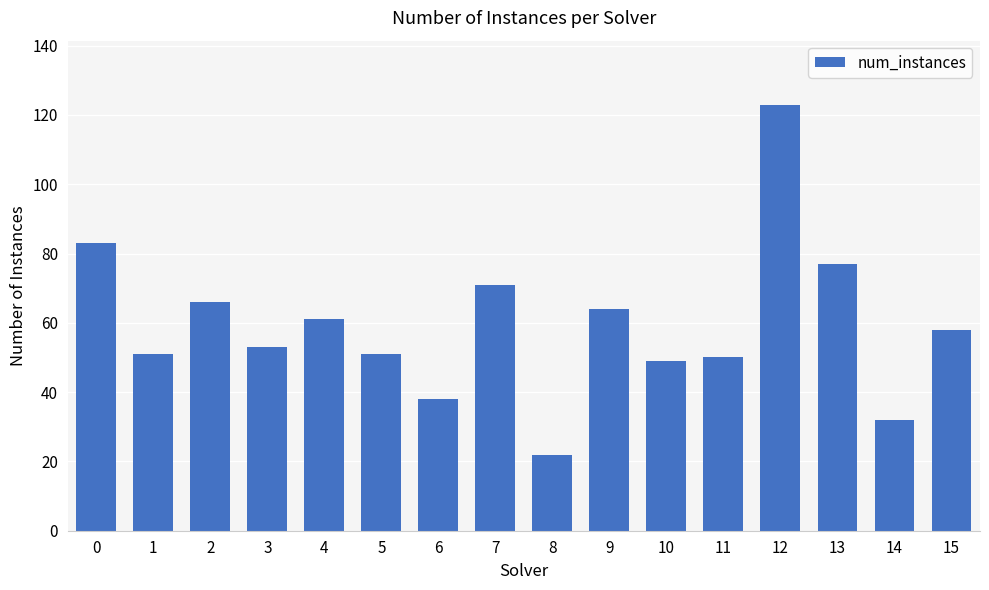

What is the difference between the maximum and minimum values?

101